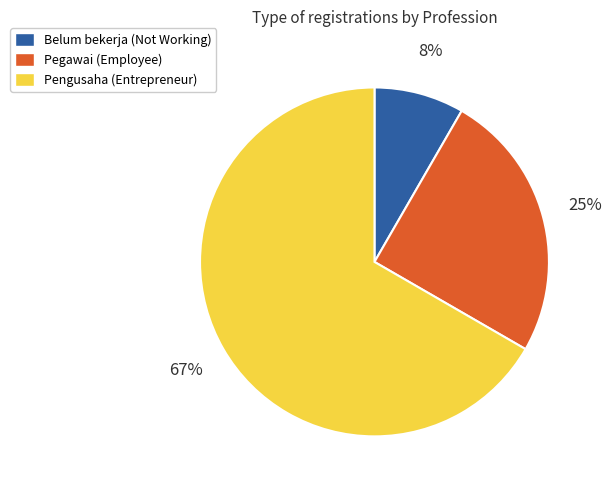

To the nearest percent, what is the average slice percentage?

33%